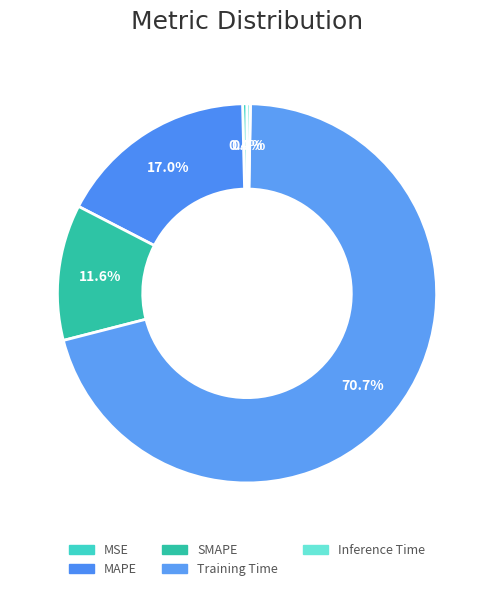

How many segments does this pie chart have?

5